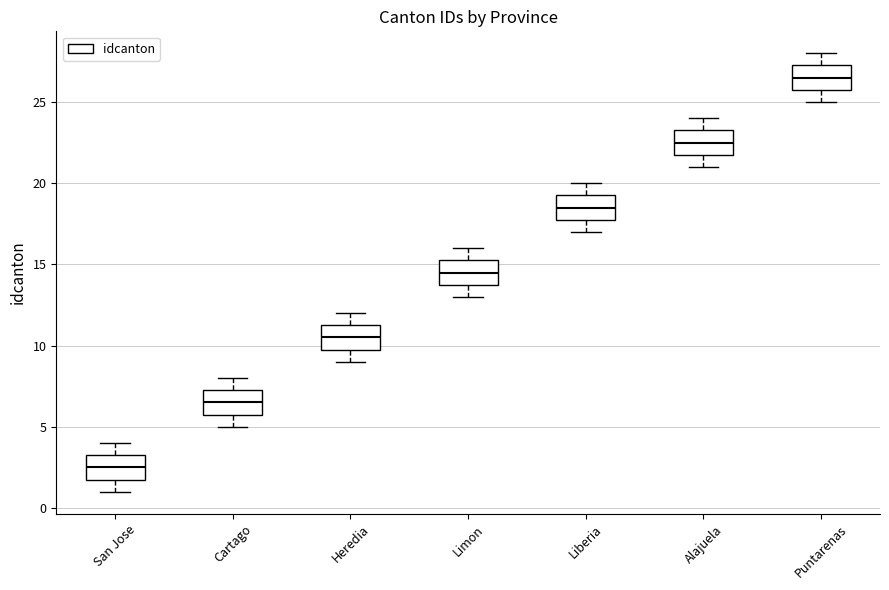

Reading left to right, transcribe this box plot: for each box, give where its median line is, the range the box spans, and where its two whiskers end, as read against the y-axis. The values are not printed on the chart, so give them approximately, as read against the axis.

San Jose: median 2.5, box 2.0 to 3.5, whiskers 1.0 to 4.0
Cartago: median 6.5, box 6.0 to 7.5, whiskers 5.0 to 8.0
Heredia: median 10.5, box 10.0 to 11.5, whiskers 9.0 to 12.0
Limon: median 14.5, box 14.0 to 15.5, whiskers 13.0 to 16.0
Liberia: median 18.5, box 18.0 to 19.5, whiskers 17.0 to 20.0
Alajuela: median 22.5, box 22.0 to 23.5, whiskers 21.0 to 24.0
Puntarenas: median 26.5, box 26.0 to 27.5, whiskers 25.0 to 28.0